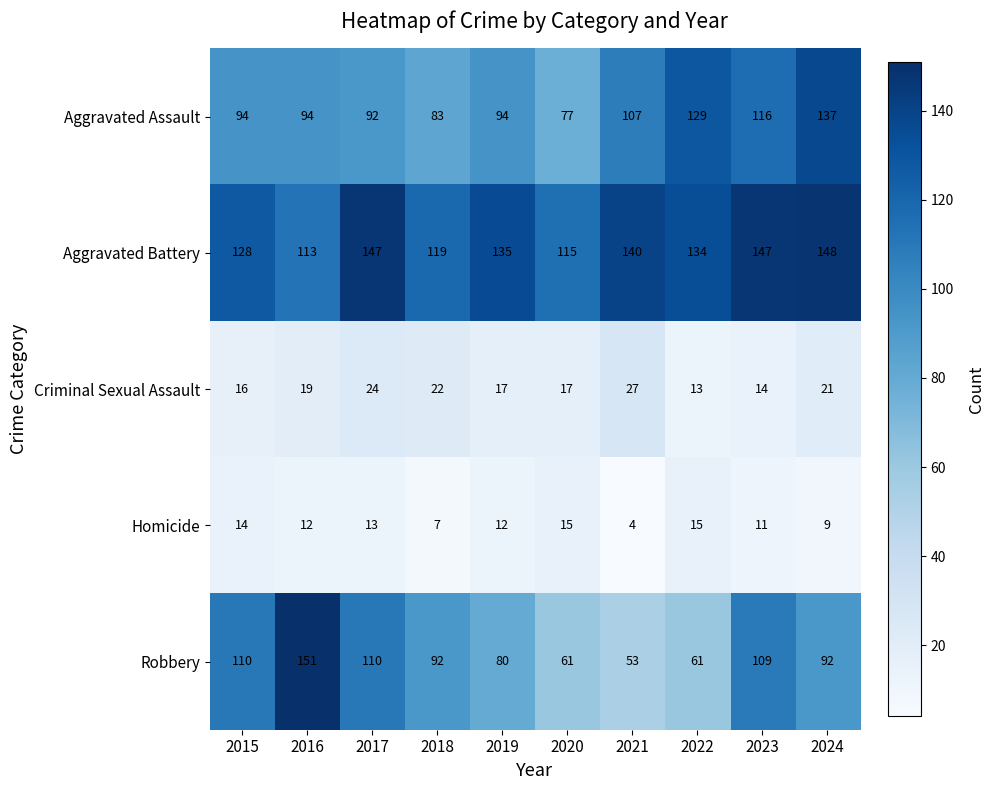

What is the approximate value of Aggravated Battery at 2024?

148